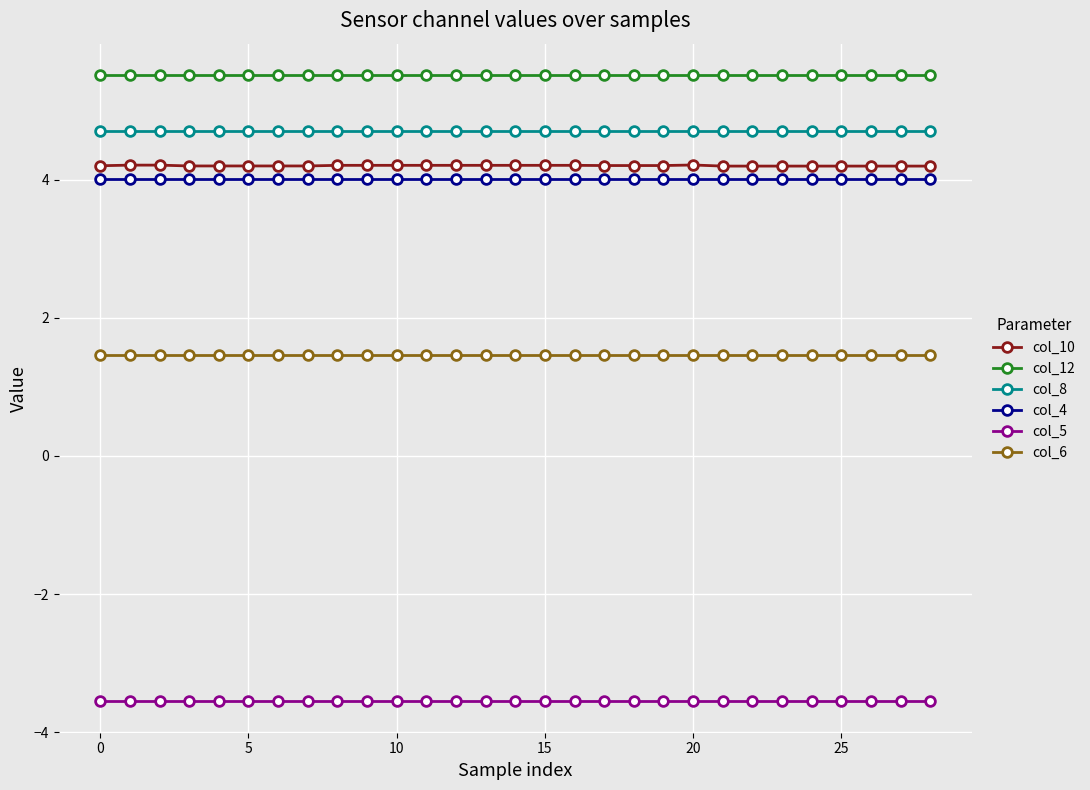

Which series has the widest spread of values?

col_10